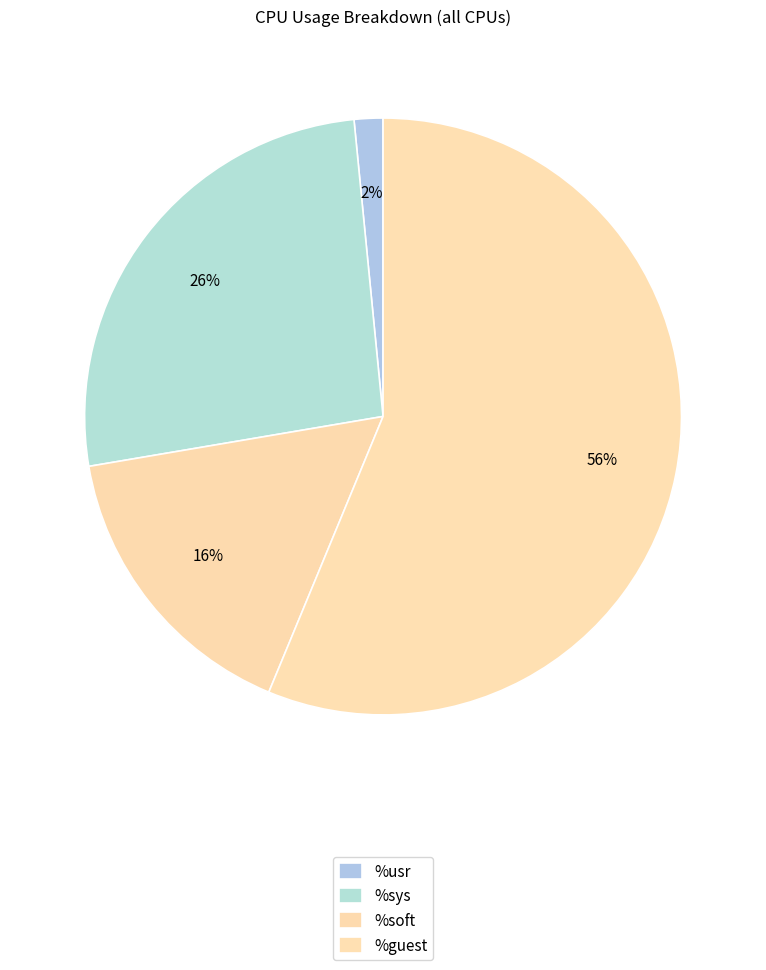

How many slices are in this pie chart?

4